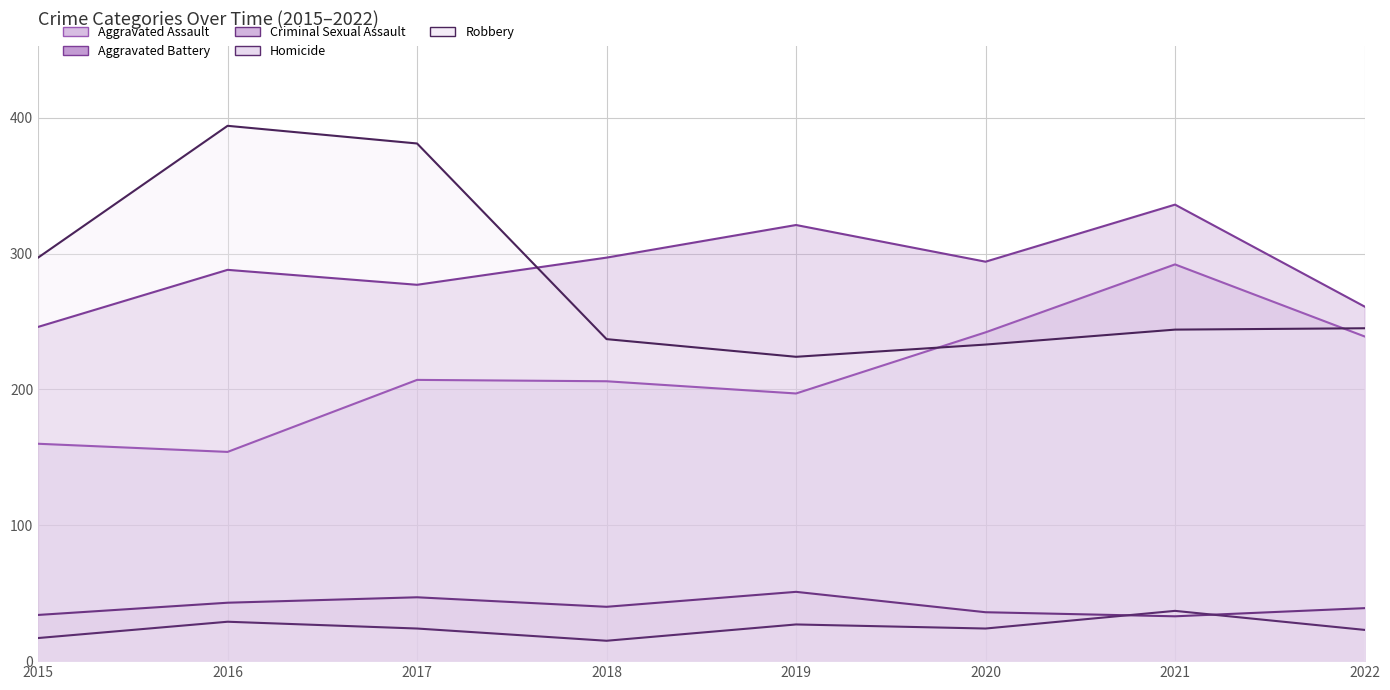

At which label does Aggravated Battery reach its minimum?

2015